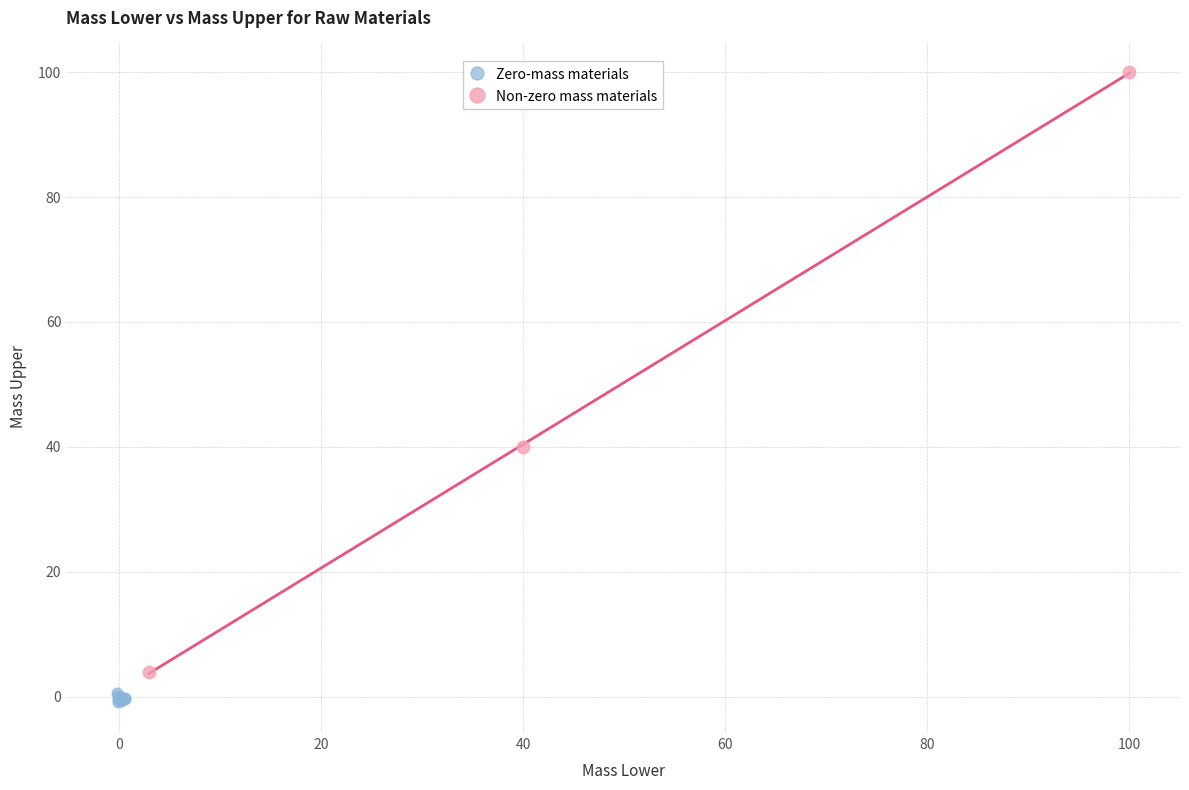

Which series reaches the minimum Y coordinate?

Zero-mass materials